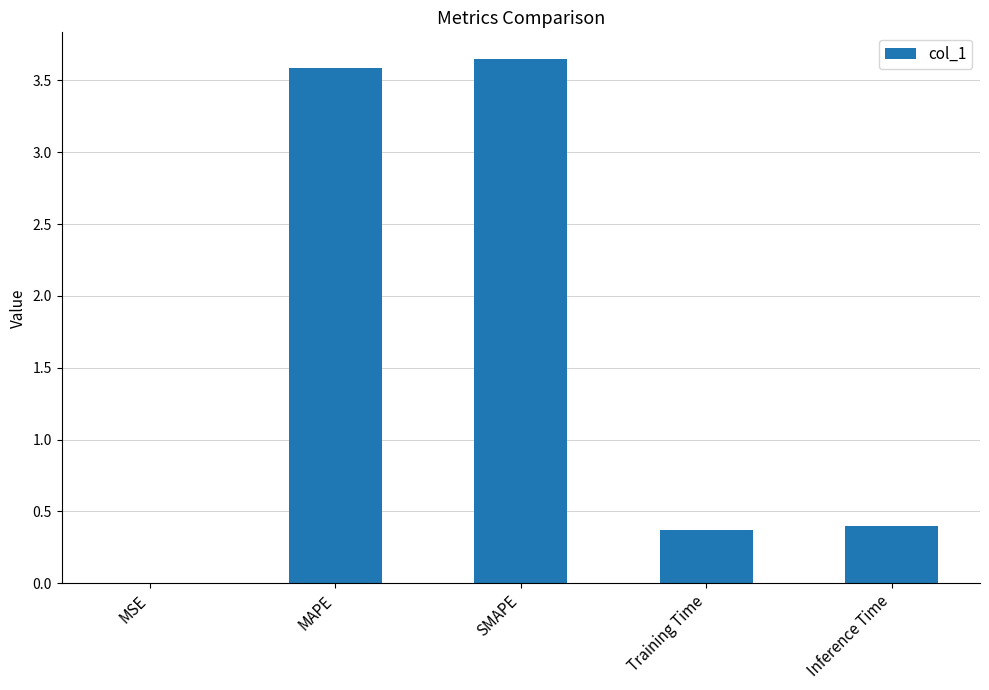

Between Inference Time and MSE, which is larger?

Inference Time